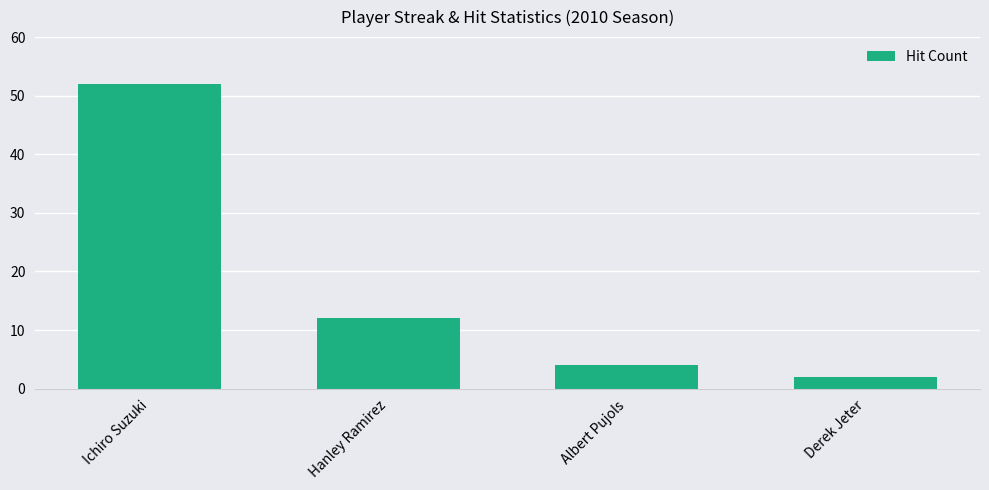

True or false: the data shows 21 at Hanley Ramirez.

False